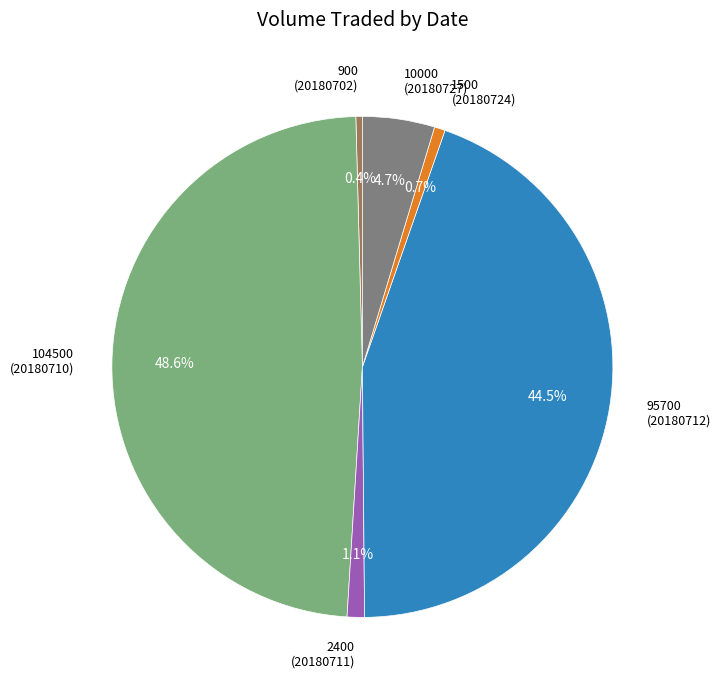

Is there a majority slice in this chart?

No